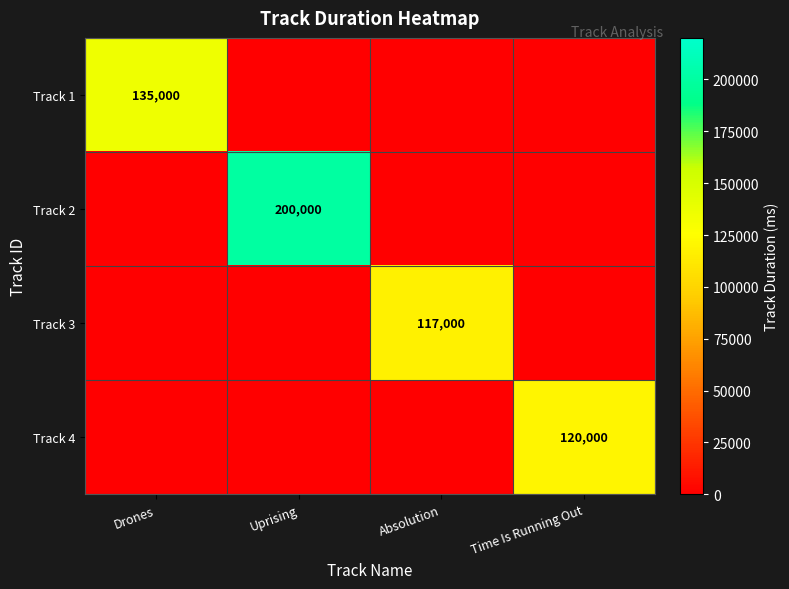

The Track 2 series shows 110056 at Time Is Running Out. True or false?

False